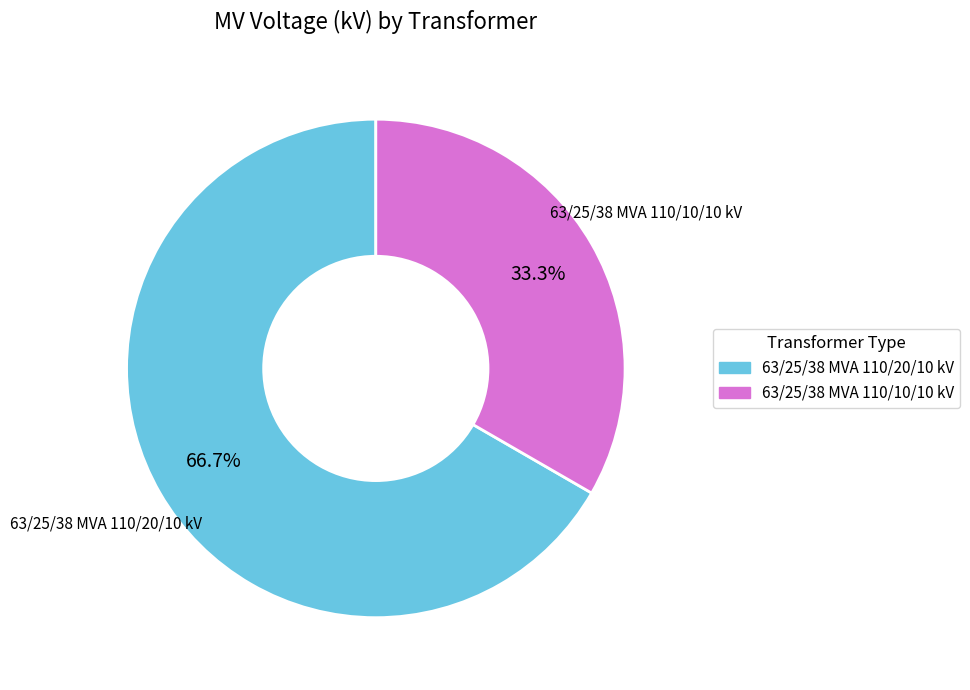

To the nearest percent, what portion does 63/25/38 MVA 110/20/10 kV represent?

67%